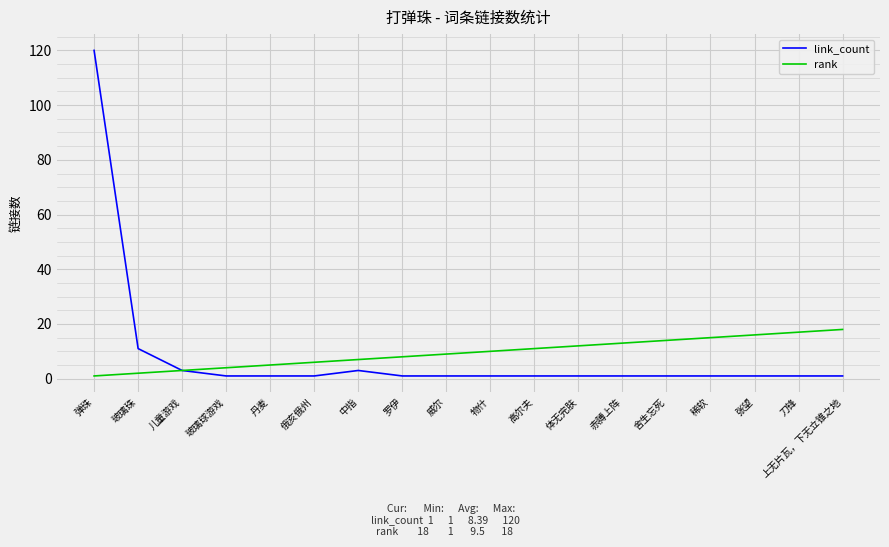

What is the difference between the maximum and minimum values in the rank series?

17